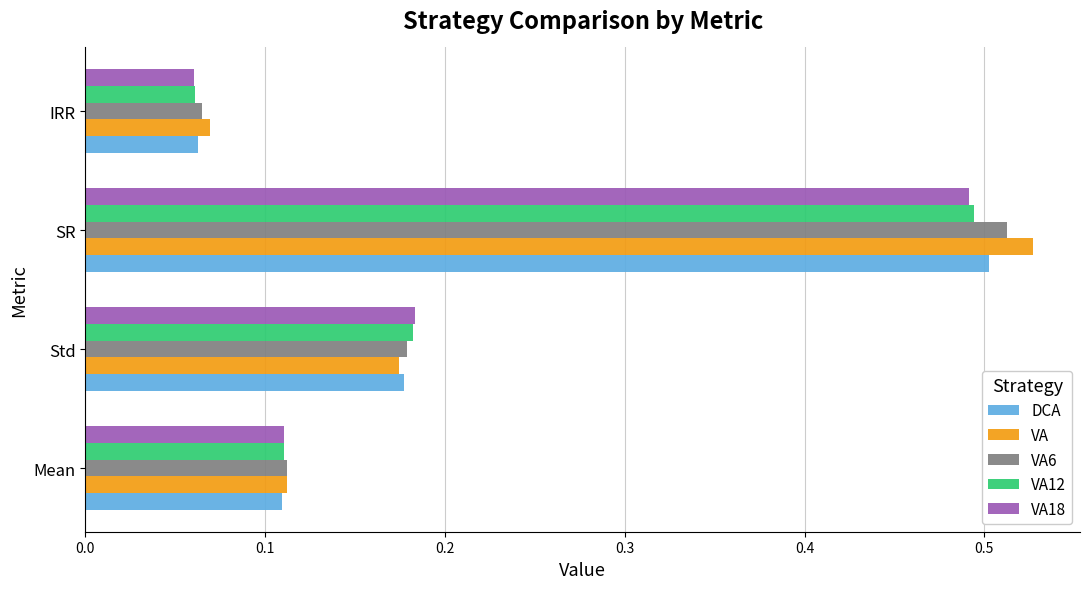

Which series has the largest range (max minus min)?

VA